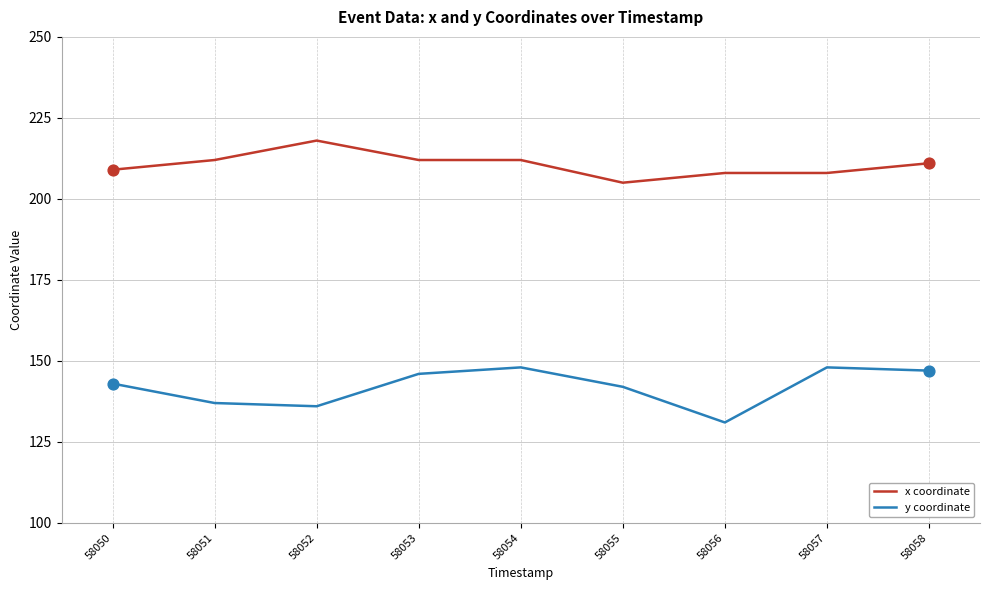

What is the total value across all series at 58056?

339